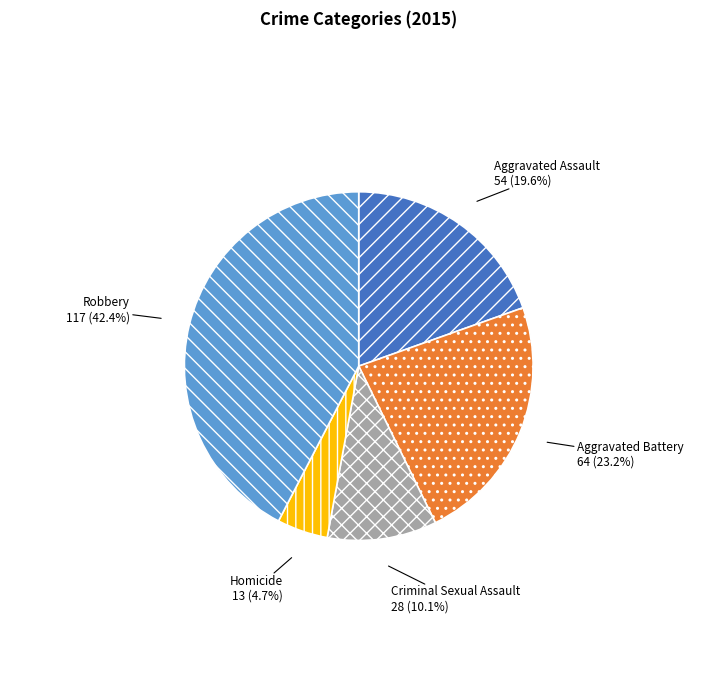

What percentage is NOT represented by Criminal Sexual Assault?

89.9%